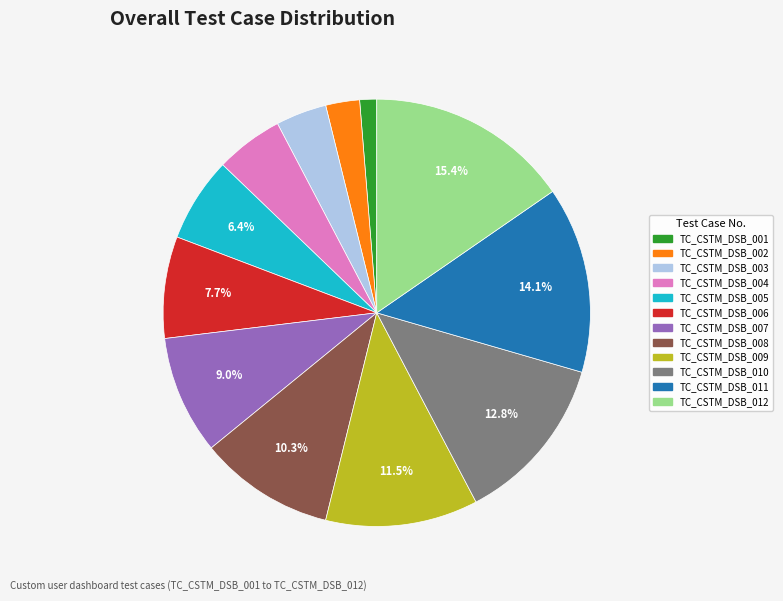

How many slices are in this pie chart?

12